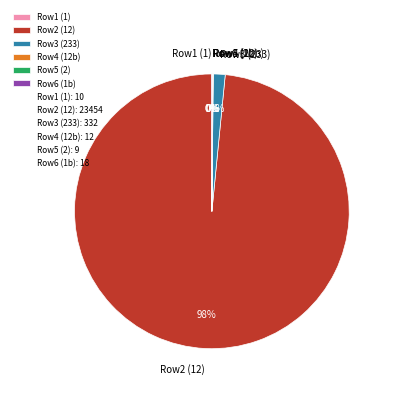

Which category has the biggest portion of the pie?

Row2 (12)